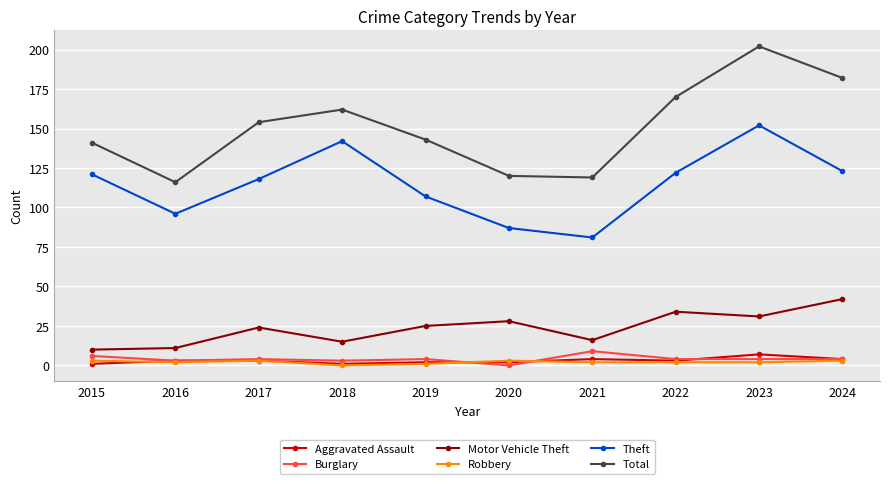

Between 2015 and 2024, which series saw the biggest shift?

Total